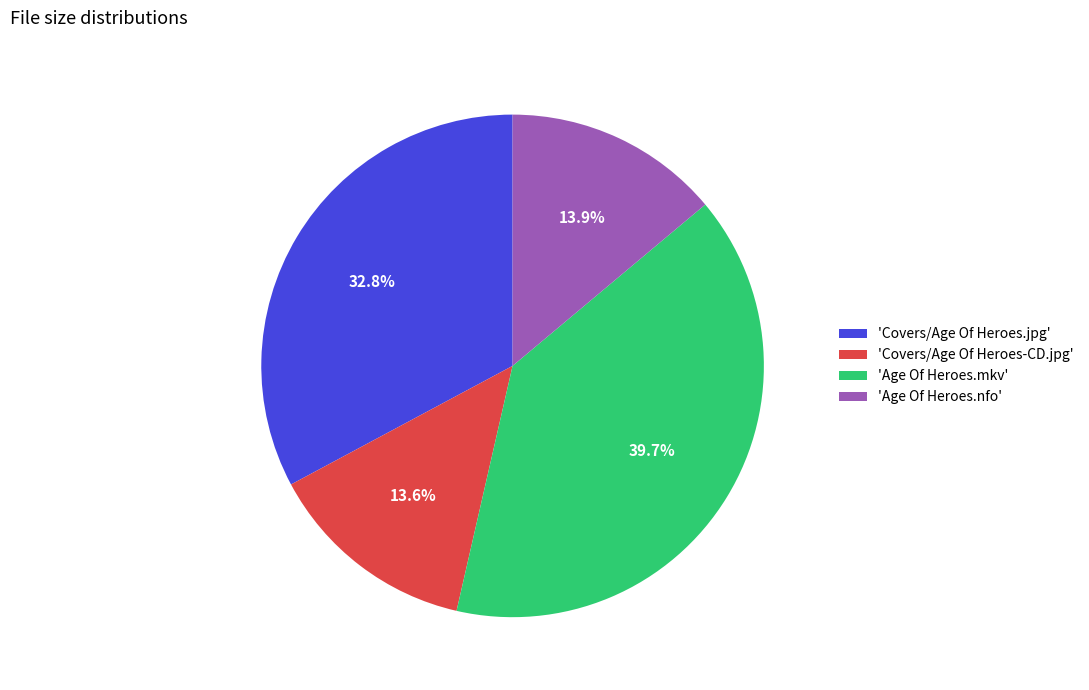

Approximately how many times larger is the value at 'Age Of Heroes.mkv' compared to 'Covers/Age Of Heroes.jpg'?

1.2